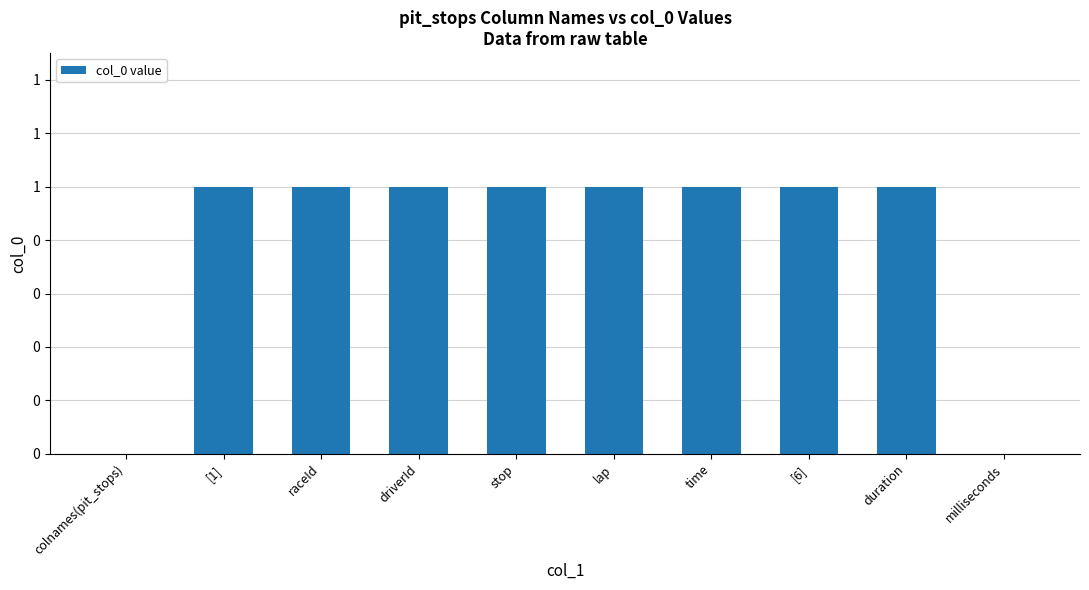

Reading left to right, extract all data points from this chart.

0	1	1	1	1	1	1	1	1	0